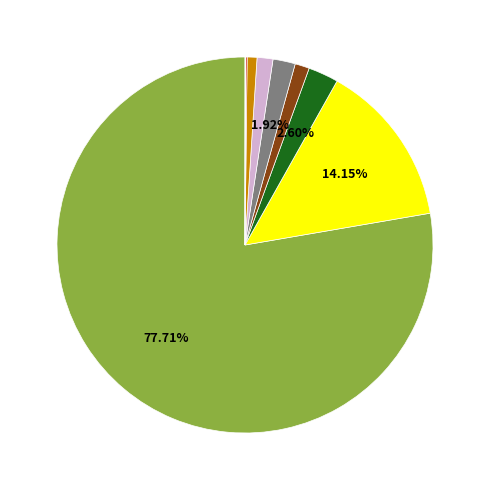

Is there any slice that represents more than half of the pie?

Yes